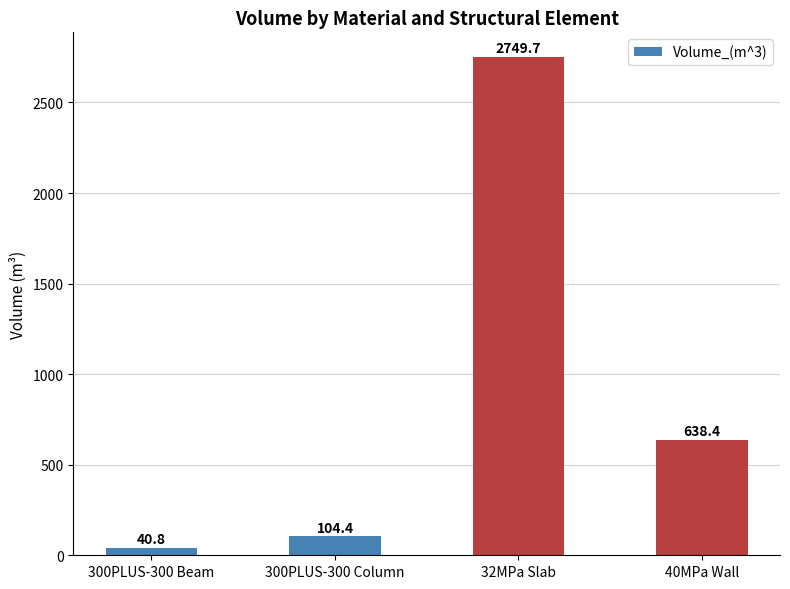

What is the average value?

883.3